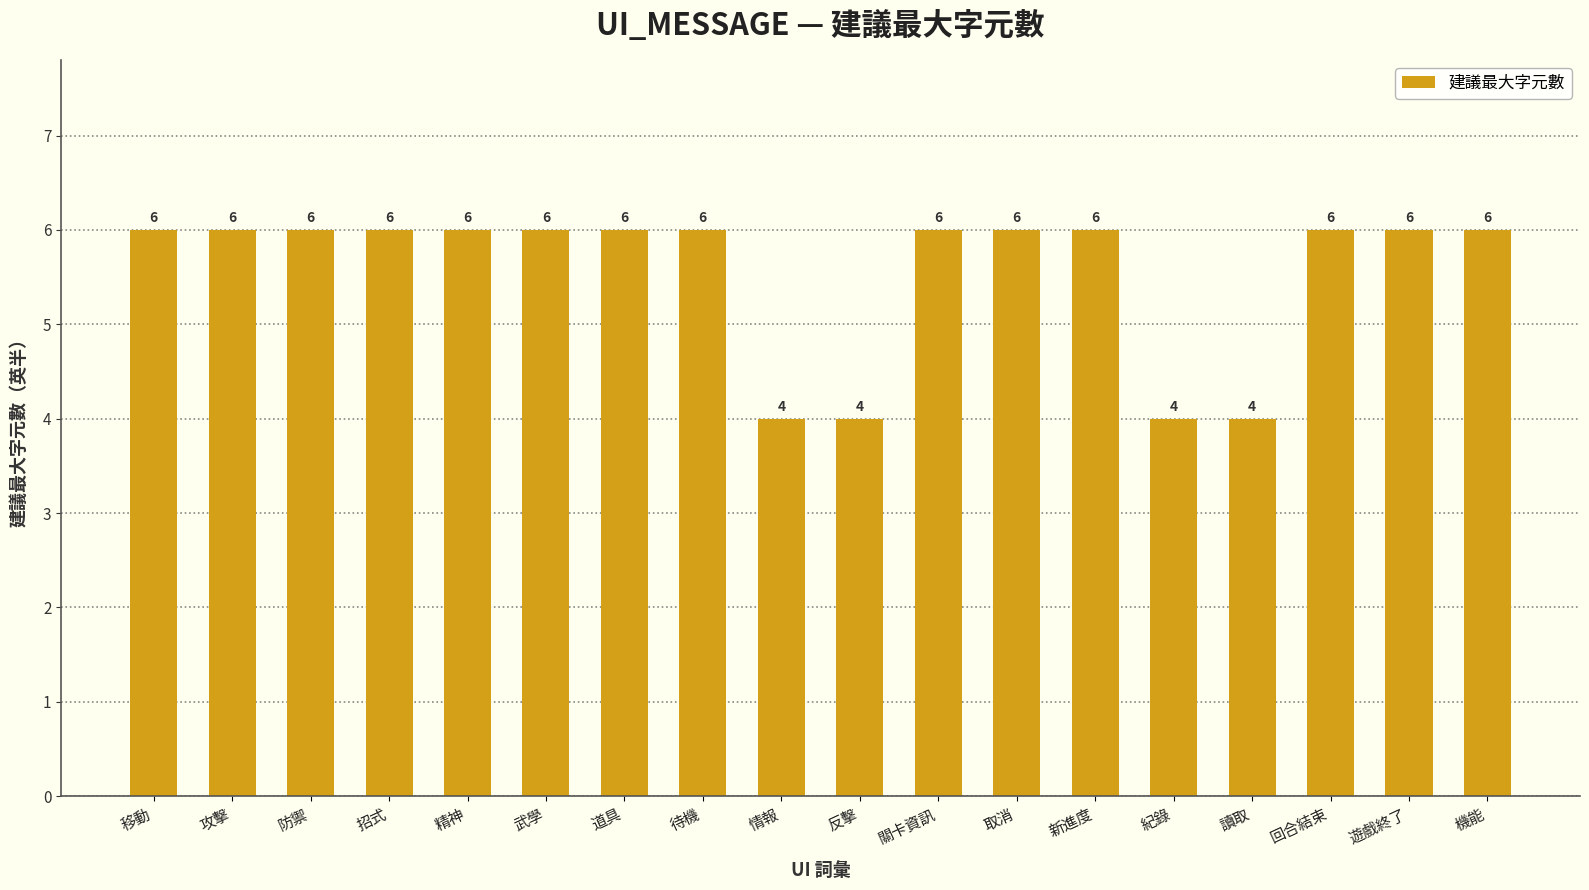

Reading right to left, list all the values displayed in this chart.

6	6	6	4	4	6	6	6	4	4	6	6	6	6	6	6	6	6